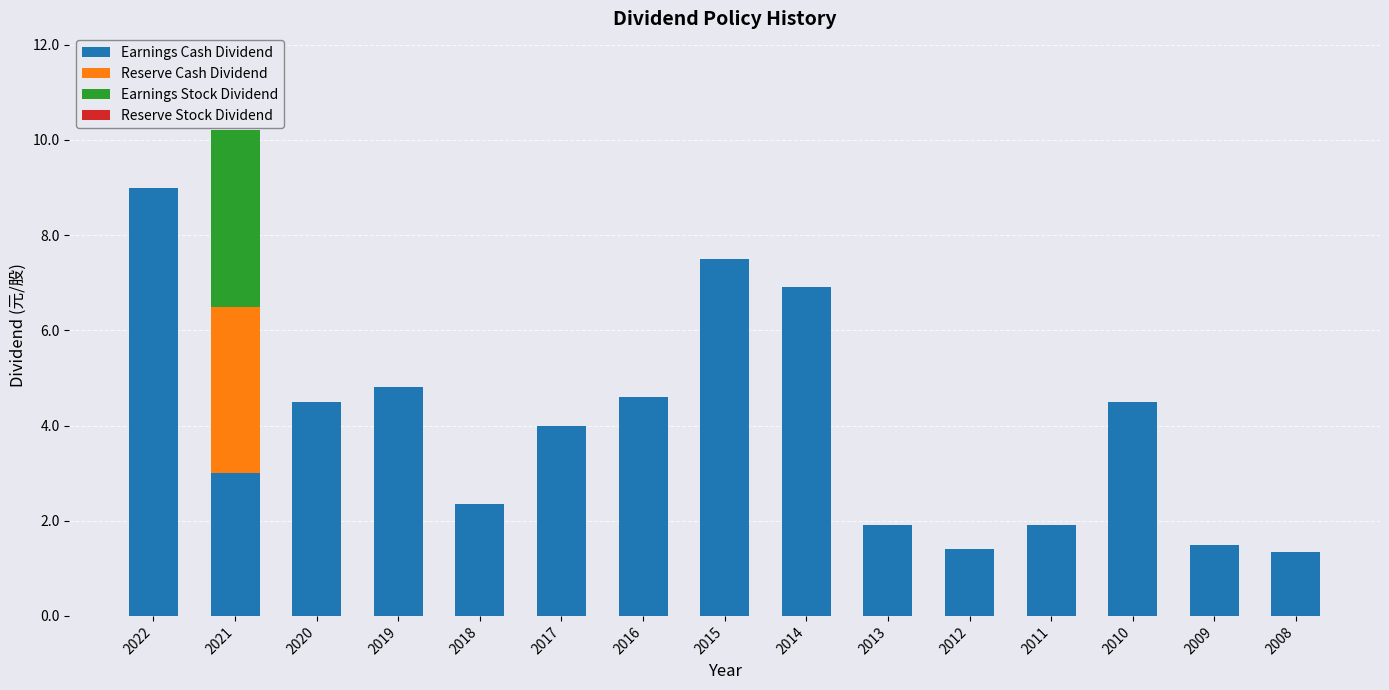

At which category is the sum across all series the highest?

2021